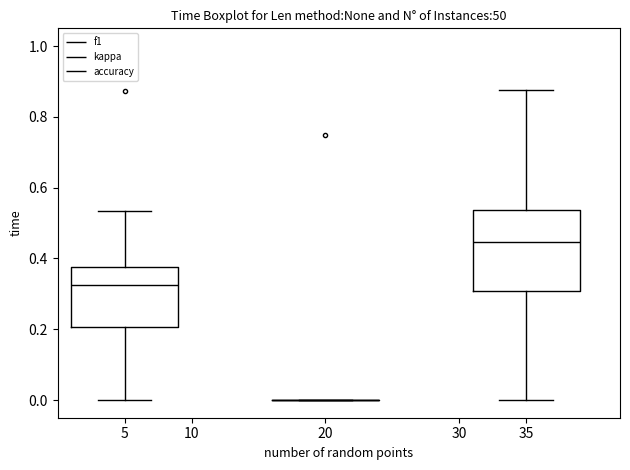

Which box is the tallest, from its lower edge to its upper edge?

35